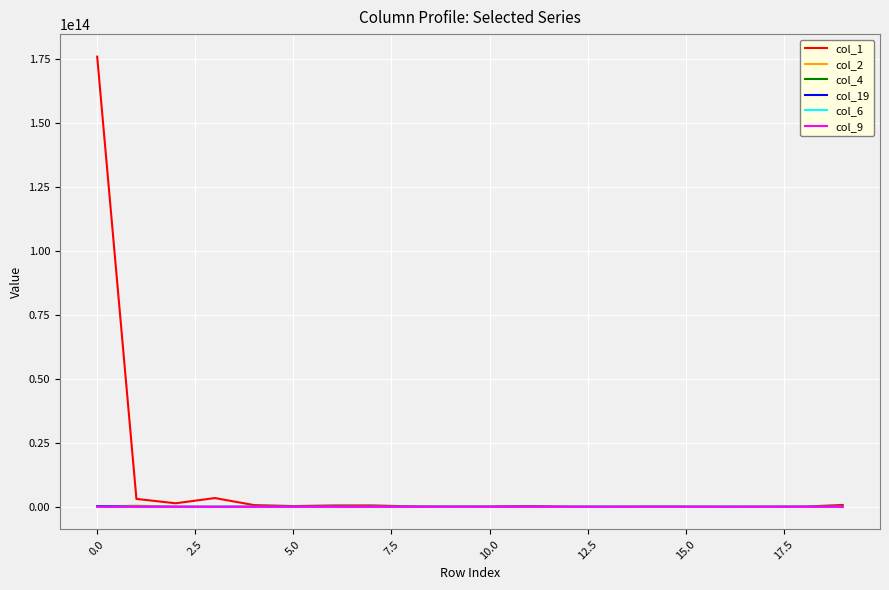

Which series has the widest spread of values?

col_1